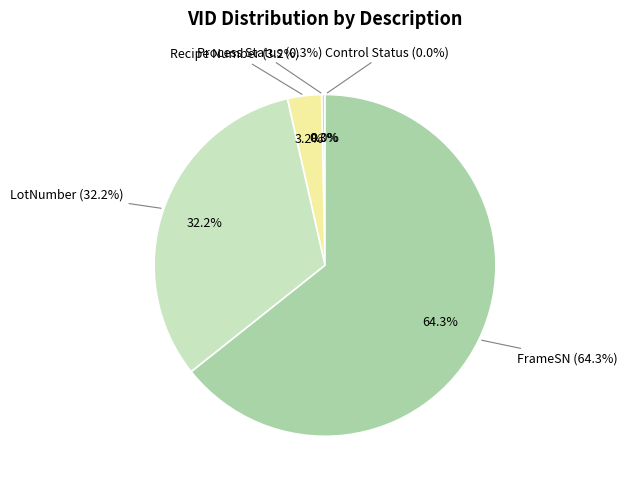

Which category accounts for the majority?

FrameSN